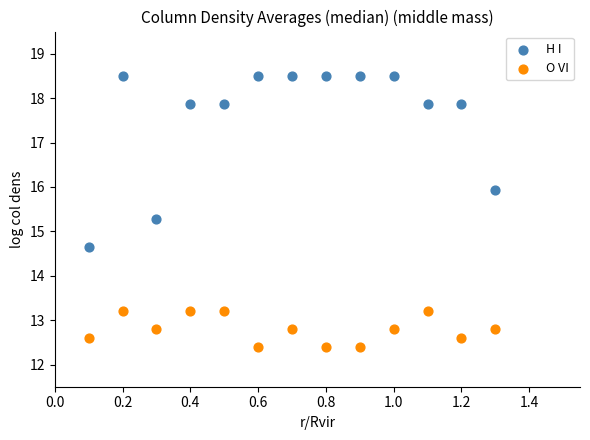

Across all data points, what is the range of Y values (max minus min)?

6.1